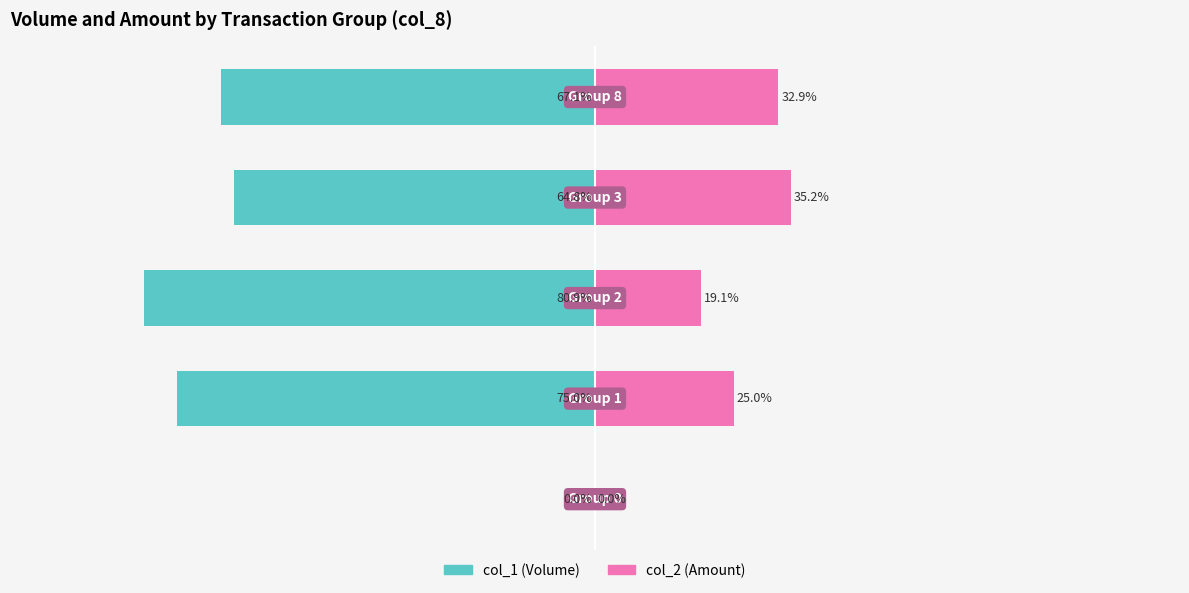

Is it true that col_2 (Amount) equals 32.9 at 4?

True